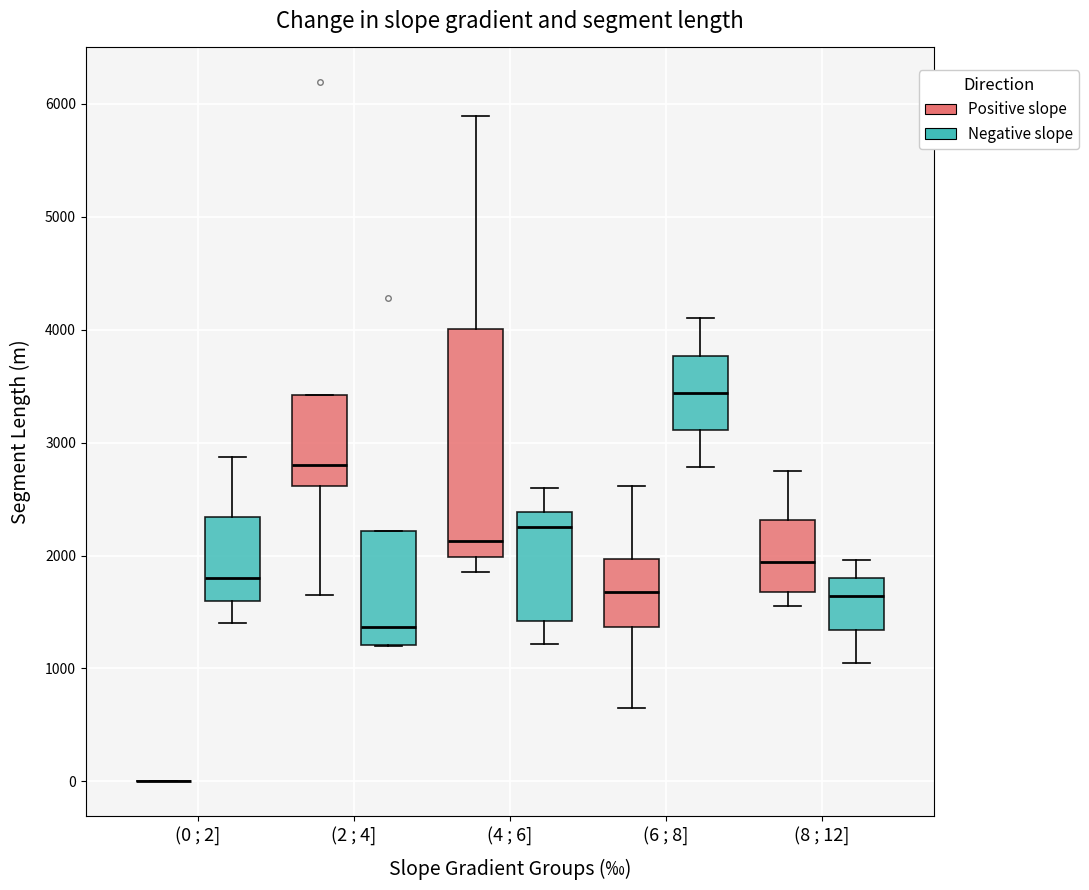

Where does the median line of the box for (2 ; 4] (Positive slope) sit on the y-axis? The values are not printed on the chart, so give them approximately, as read against the axis.

2800